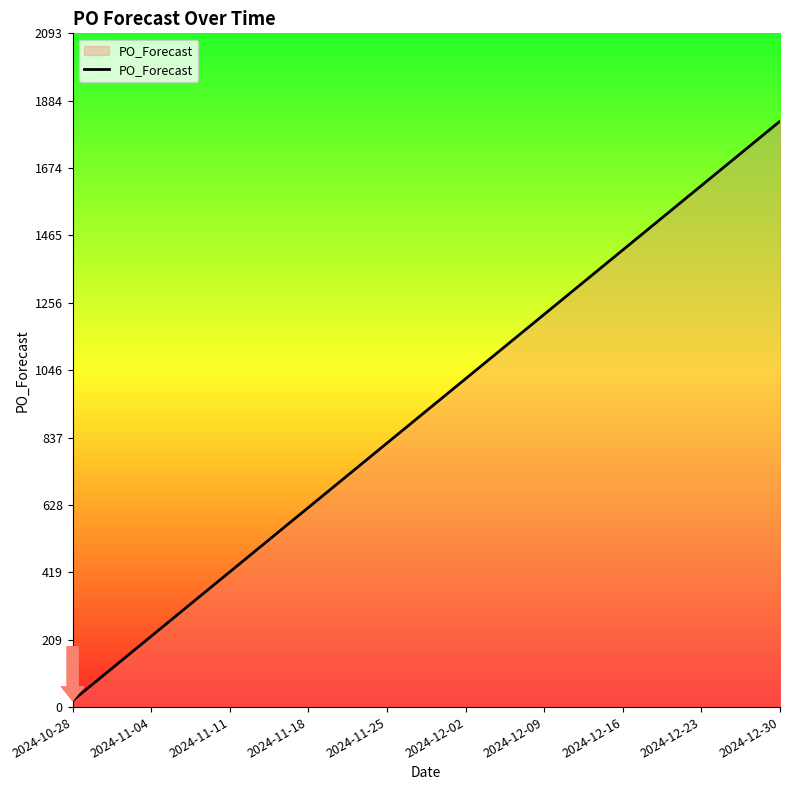

What is the average value?

920